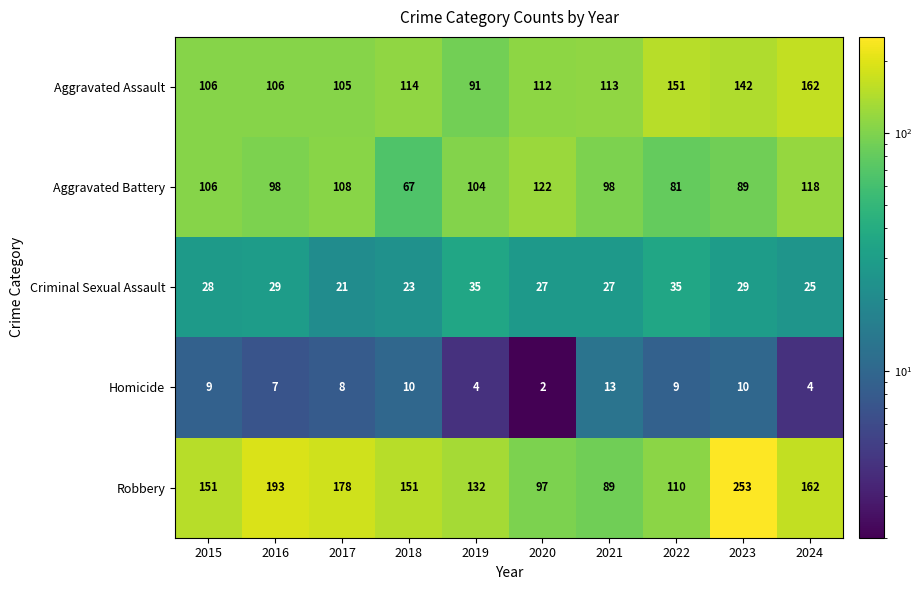

What is the sum of the Aggravated Battery values at 2016 and 2023?

187